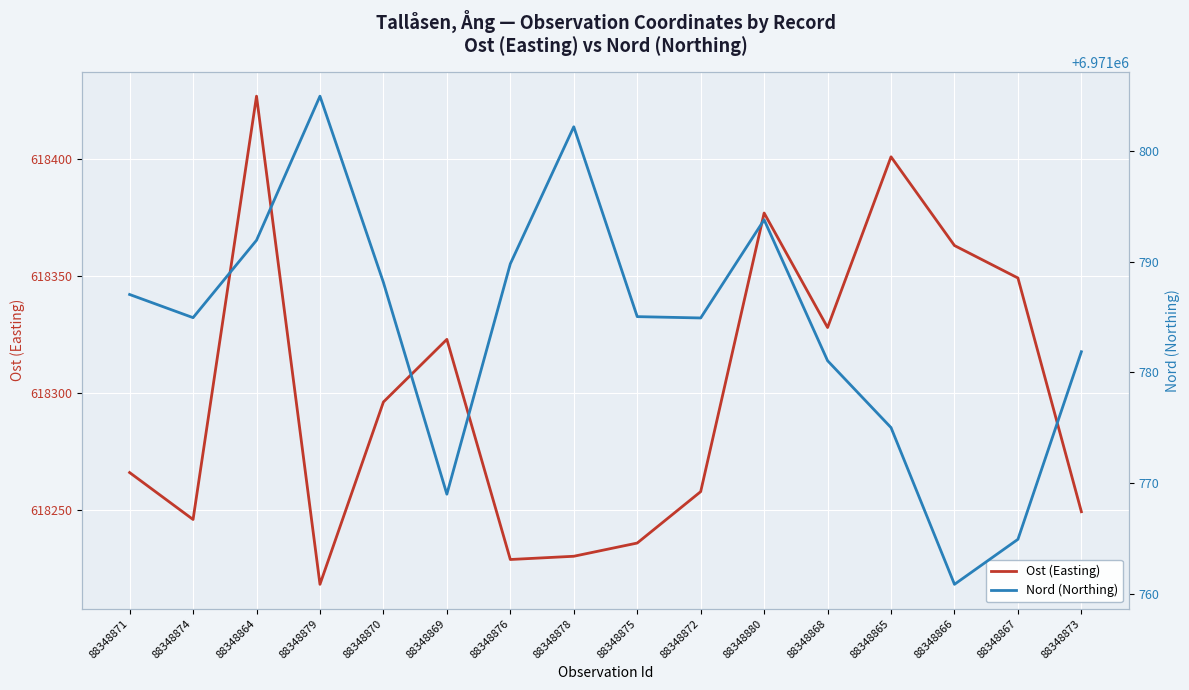

What position from the left is 88348871?

1